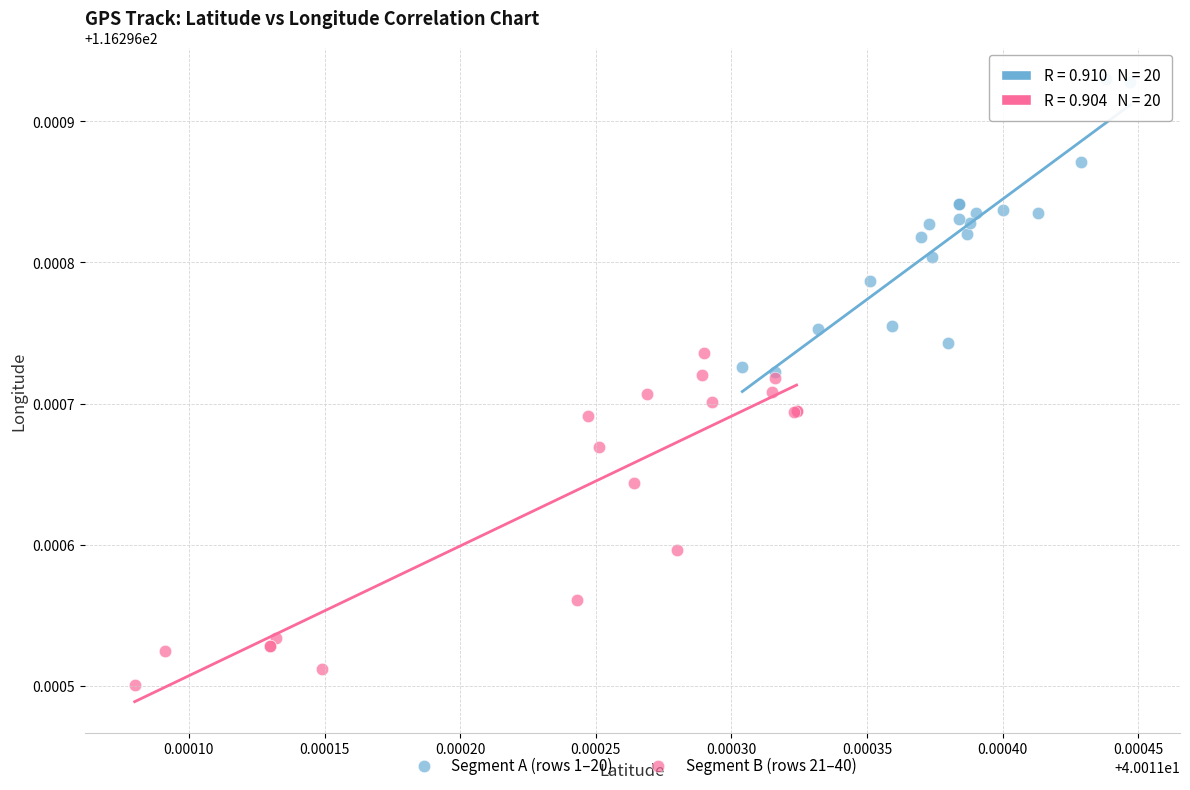

Which series reaches the minimum Y coordinate?

Segment B (rows 21–40)